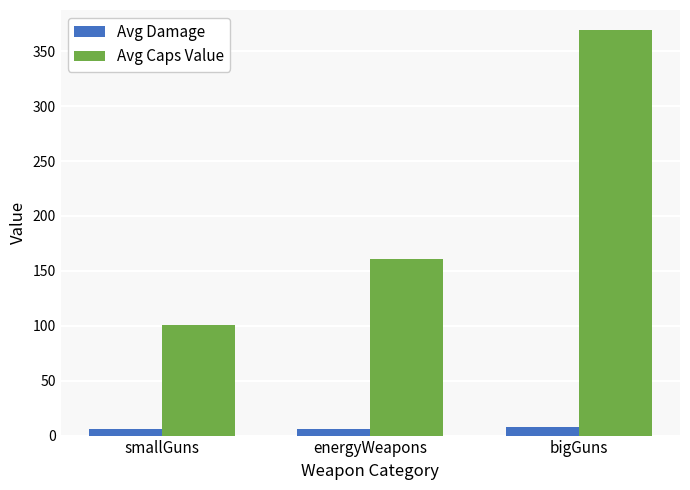

What is the lowest value of the Avg Caps Value series?

101.0